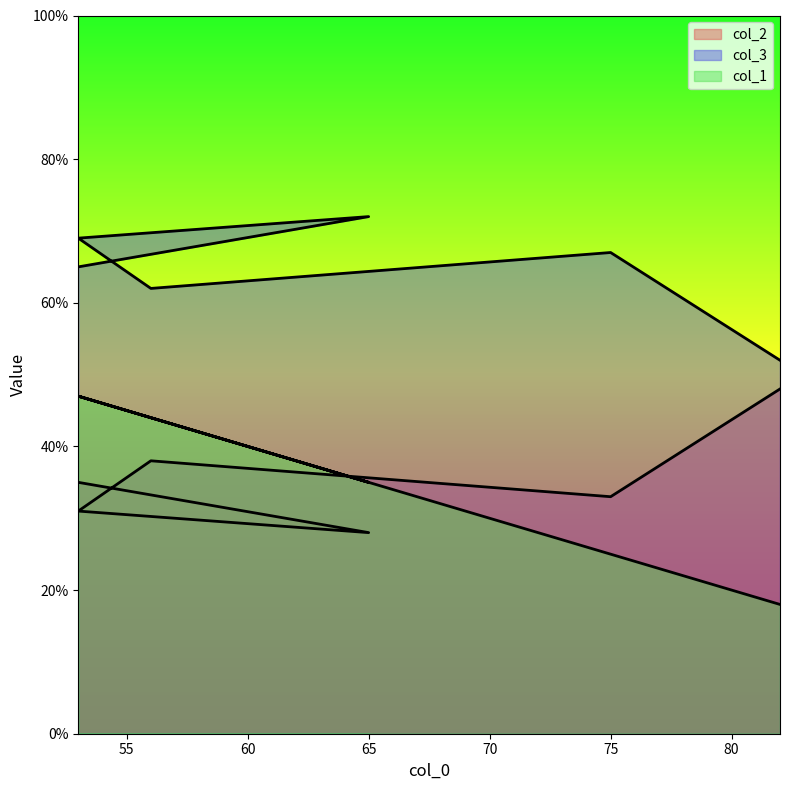

True or false: col_3 and col_2 cross at least once.

False